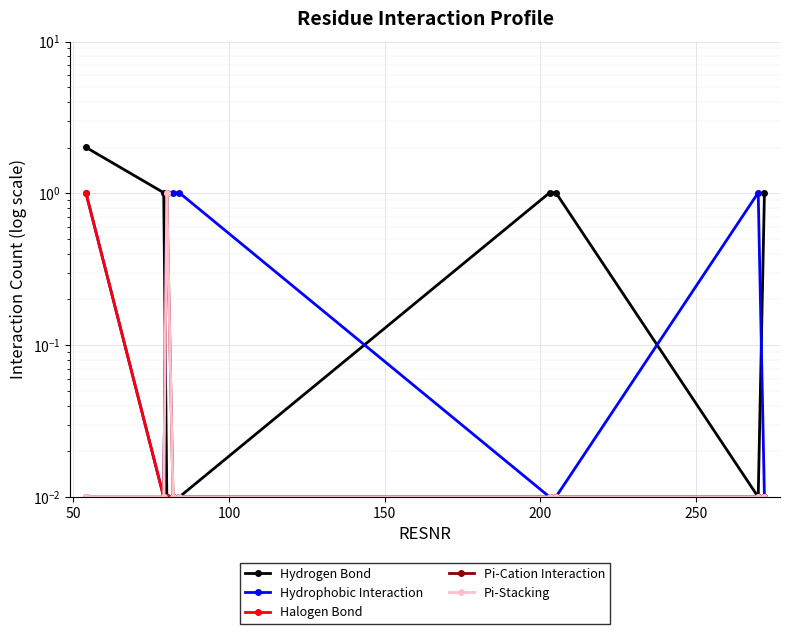

True or false: Halogen Bond and Pi-Cation Interaction cross at least once.

False